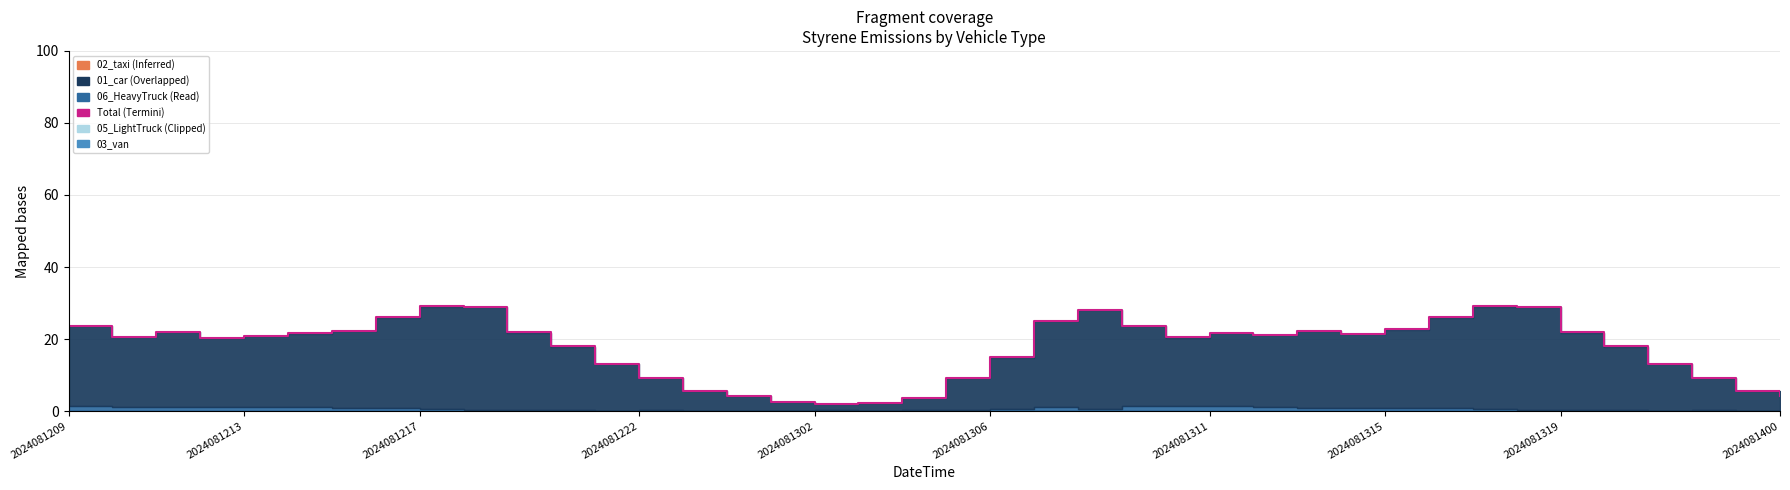

What is the smallest value displayed?

2.0